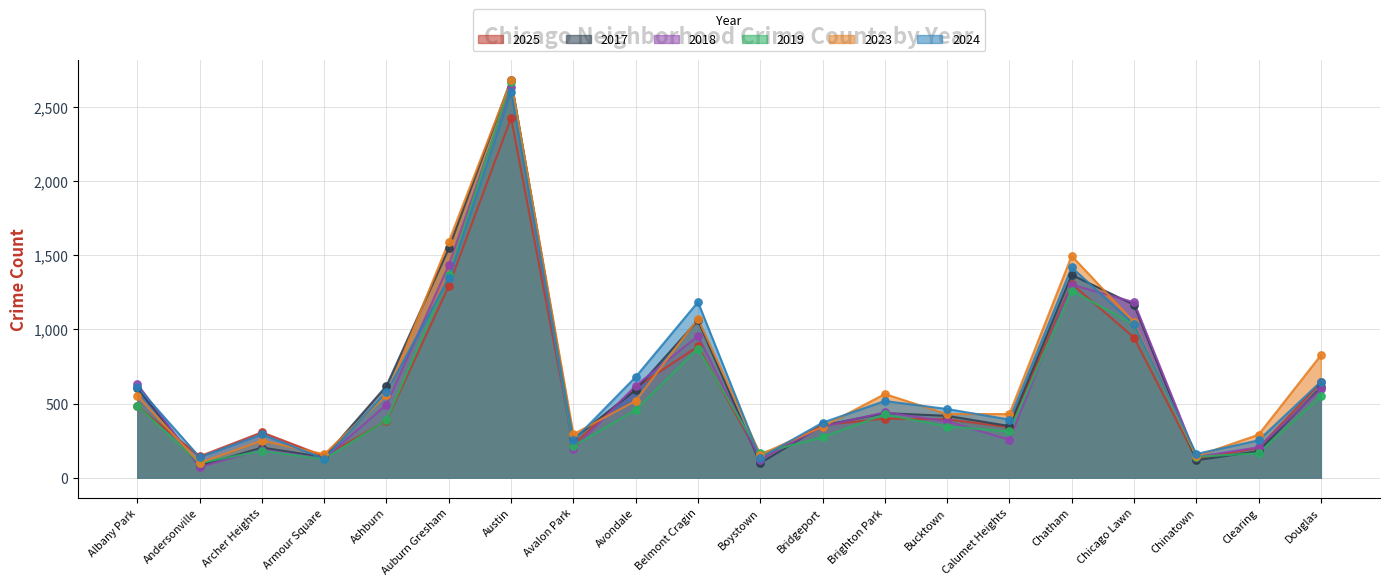

Which series has the largest total across all categories?

2023